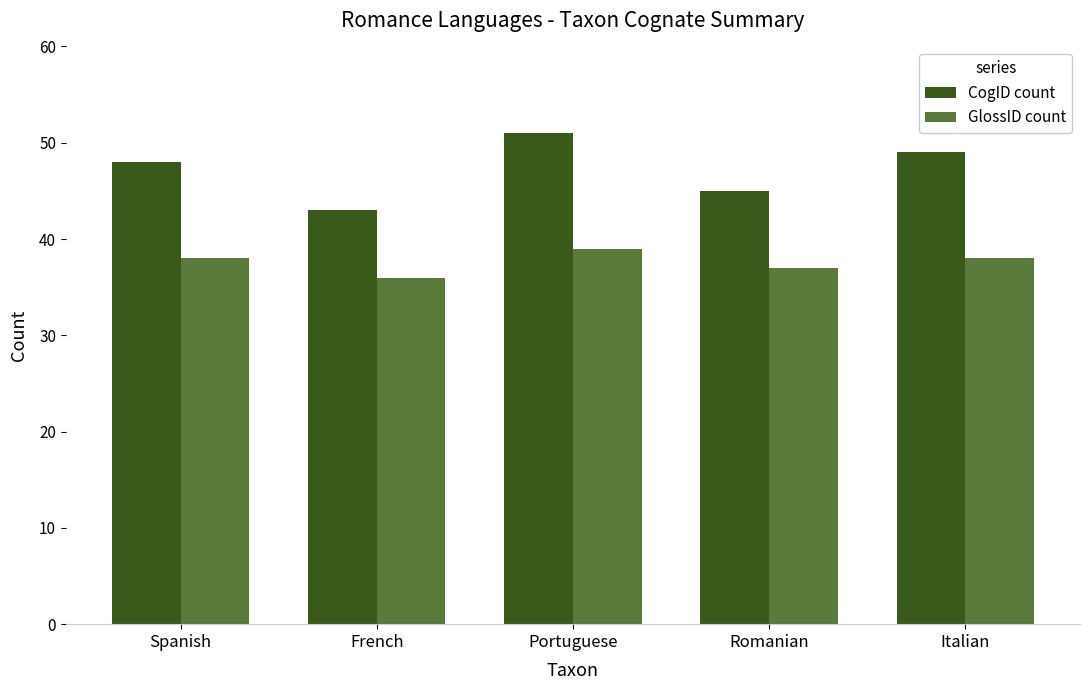

Reading right to left, list all the values displayed in this chart.

CogID count: Italian=49	Romanian=45	Portuguese=51	French=43	Spanish=48
GlossID count: Italian=38	Romanian=37	Portuguese=39	French=36	Spanish=38